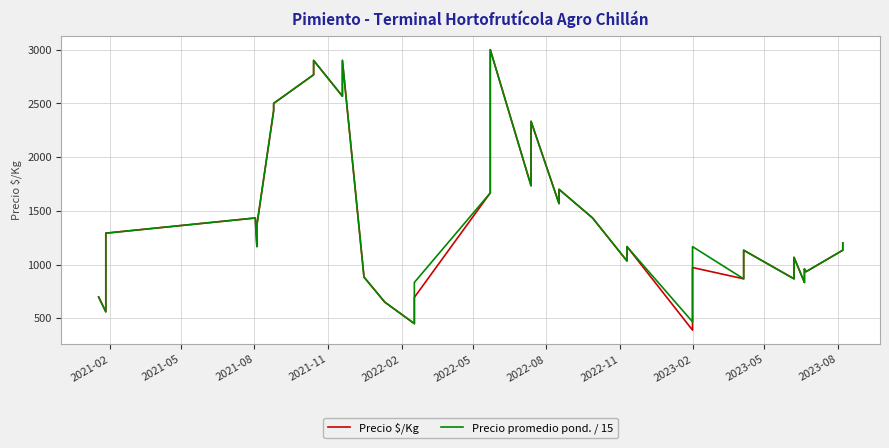

How many lines are shown in the chart?

2